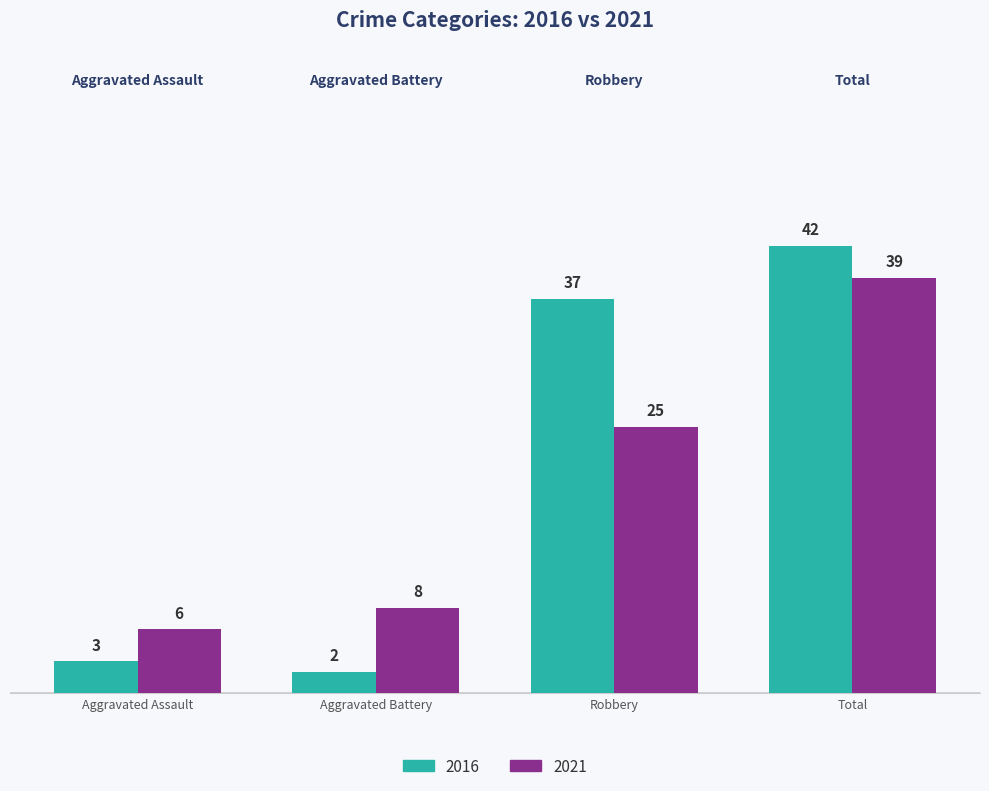

How many bars are there in each group?

2